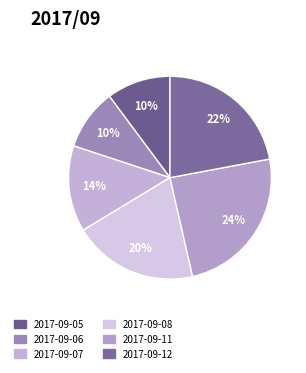

Count the number of slices in the pie.

6